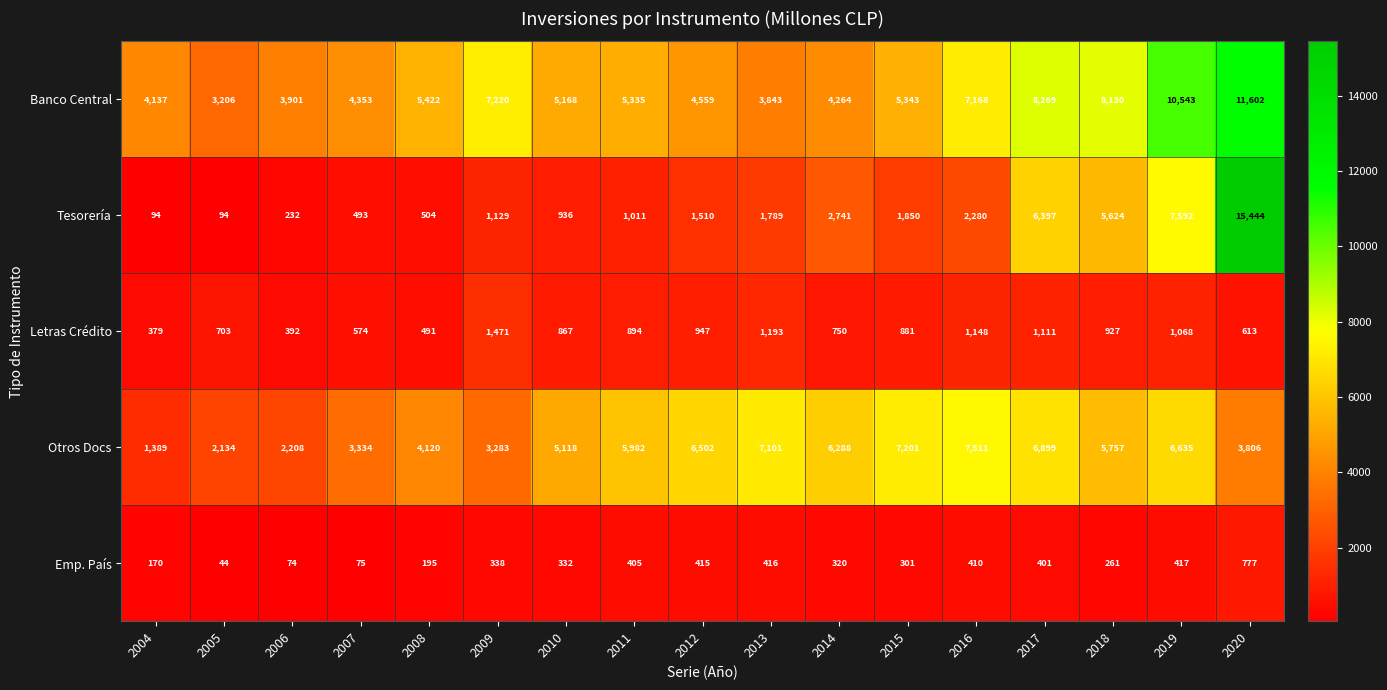

At which label is Emp. País closest to 410?

2016